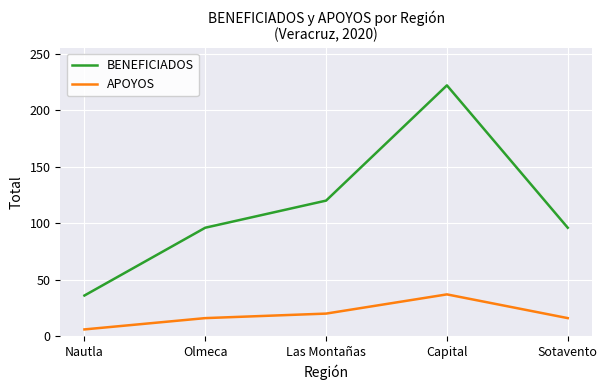

Between Olmeca and Capital, which series saw the biggest shift?

BENEFICIADOS